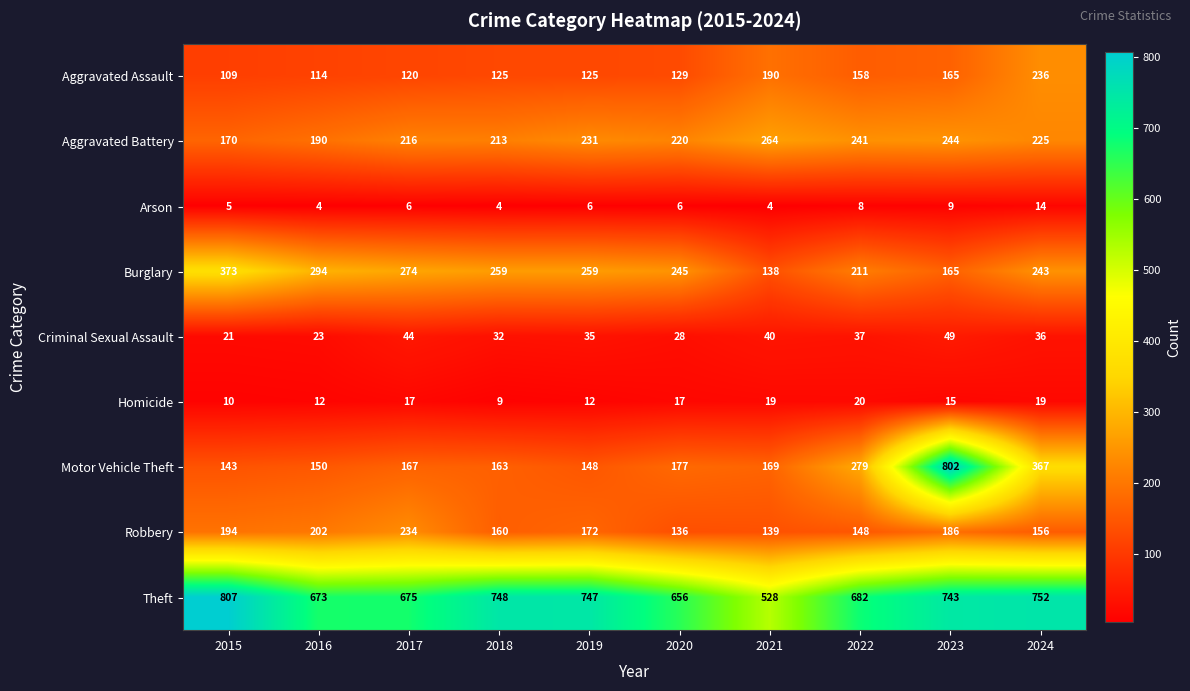

The Burglary series shows 259 at 2019. True or false?

True